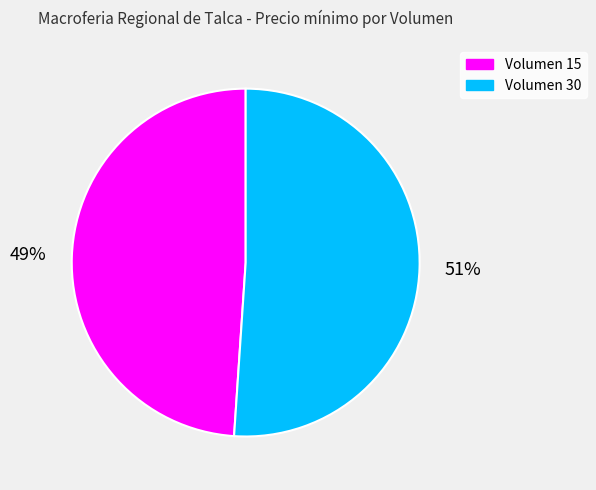

How many segments does this pie chart have?

2